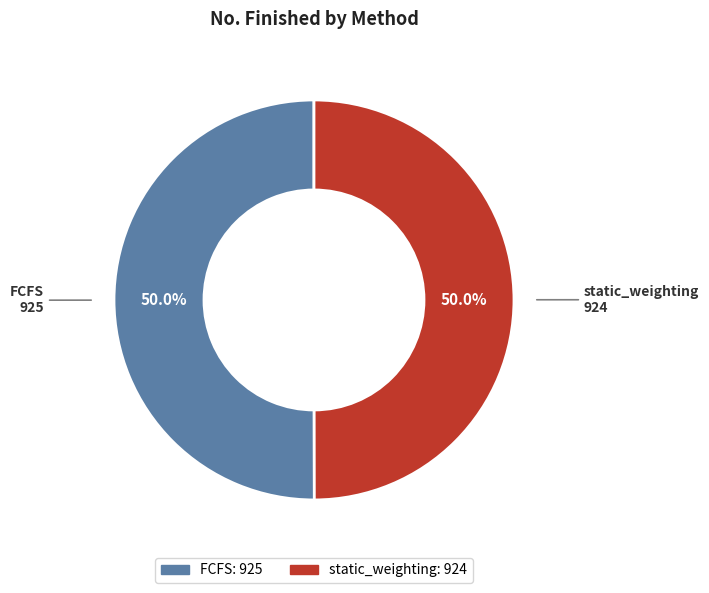

Do static_weighting and FCFS together represent more than half of the pie?

Yes